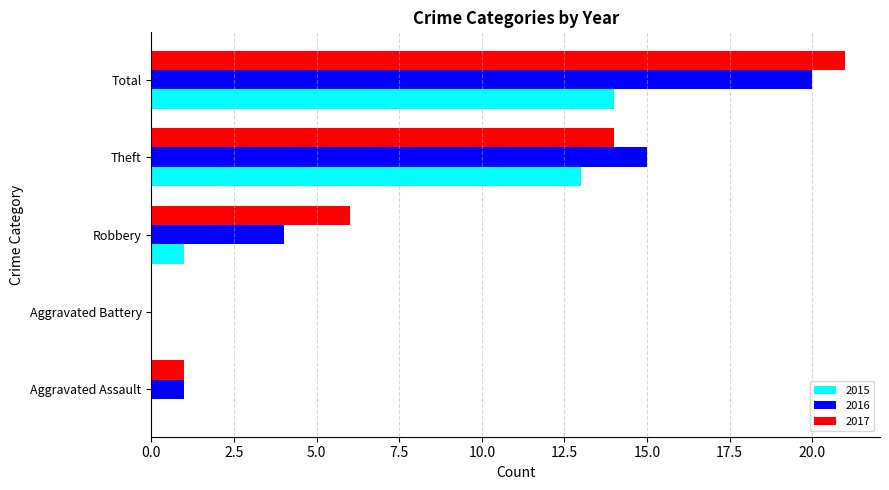

What is the sum of the 2016 values at Total and Robbery?

24